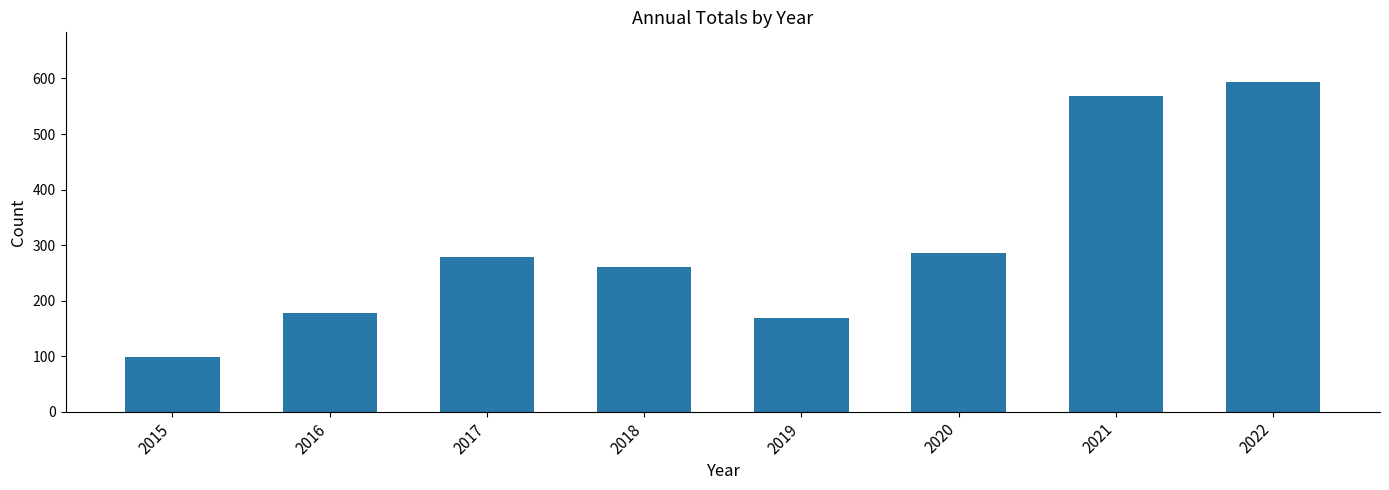

Which has a higher value, 2020 or 2015?

2020